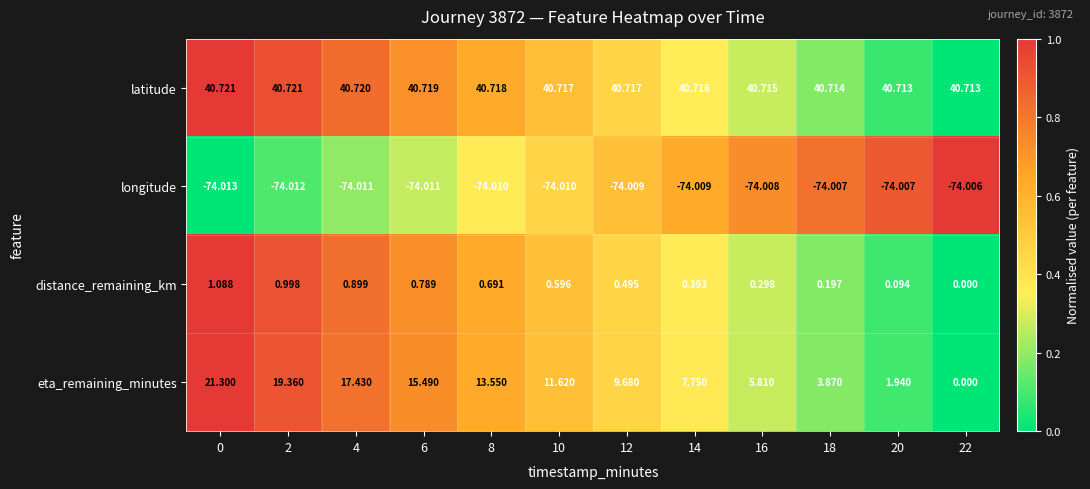

Which series has the largest total across all categories?

latitude